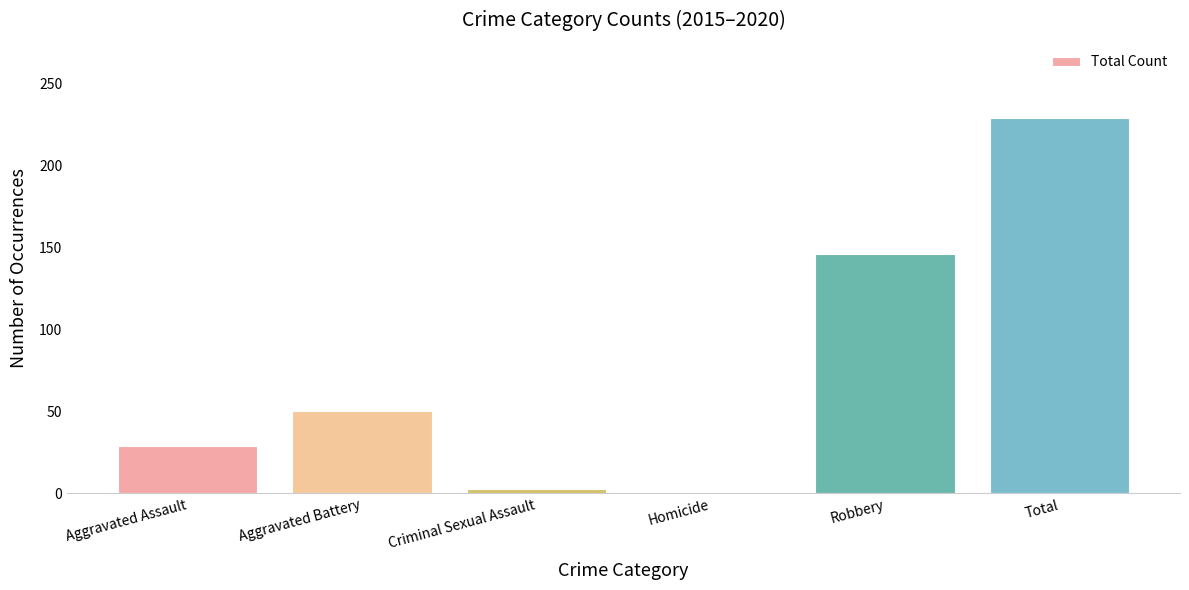

What position from the left is Robbery?

5